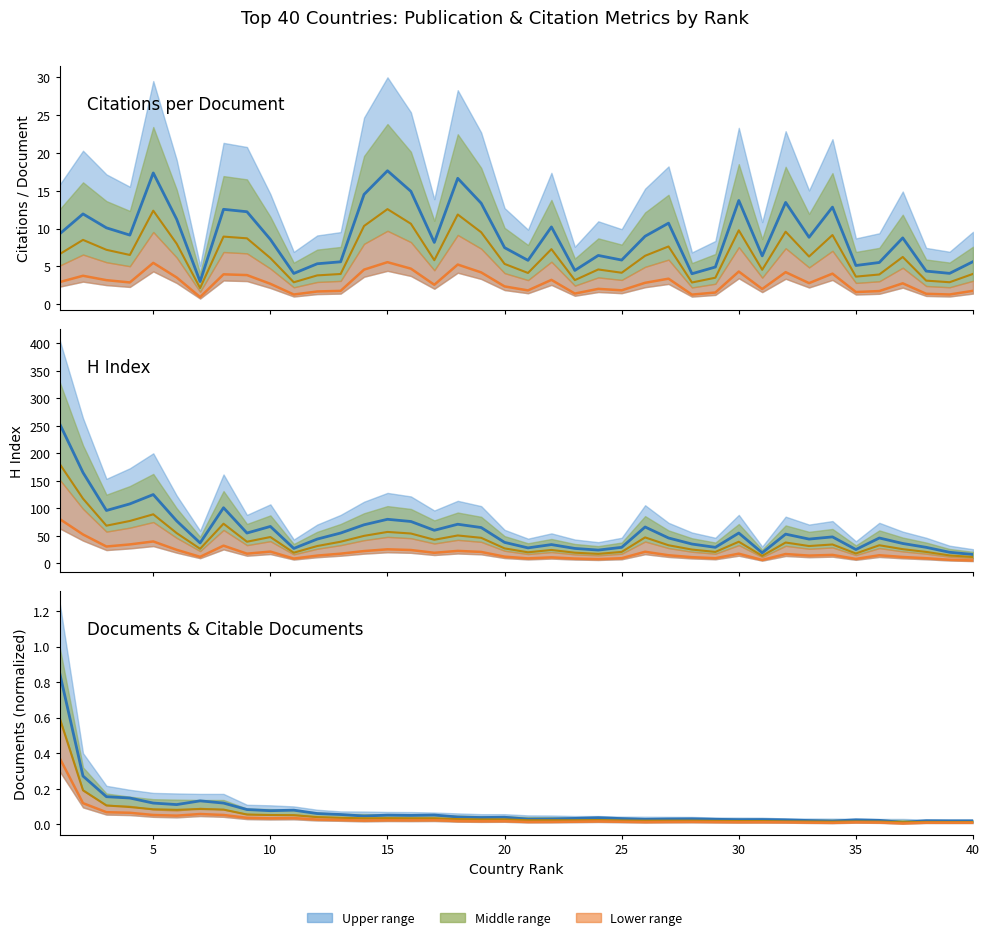

How many lines are shown in the chart?

3